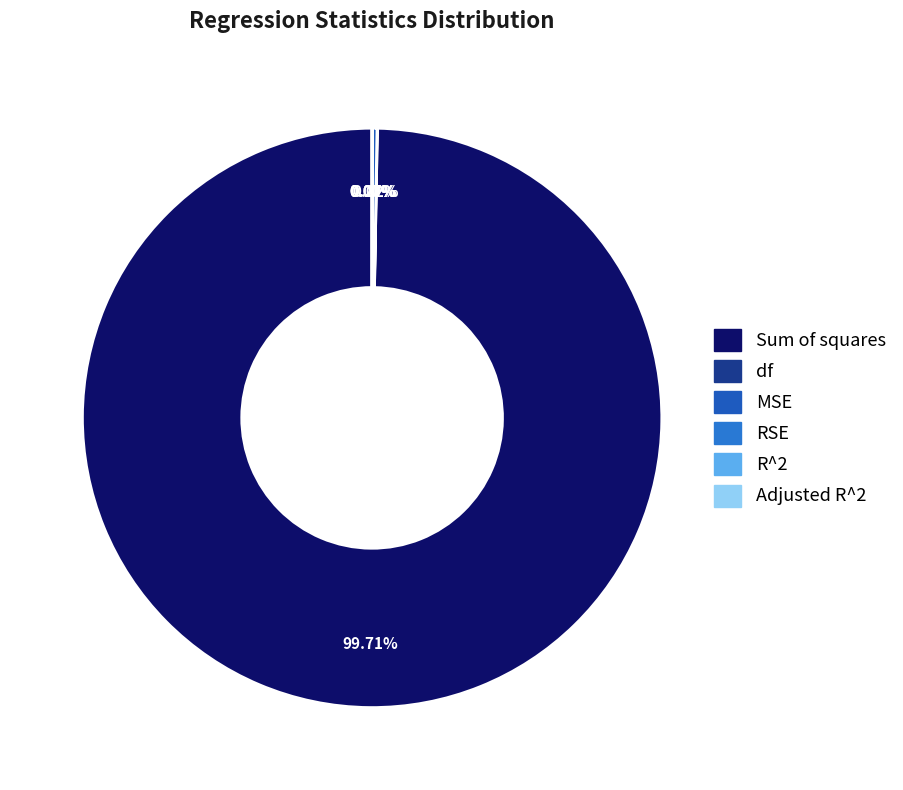

To the nearest percent, what is the difference between the largest and smallest slice percentages?

100%